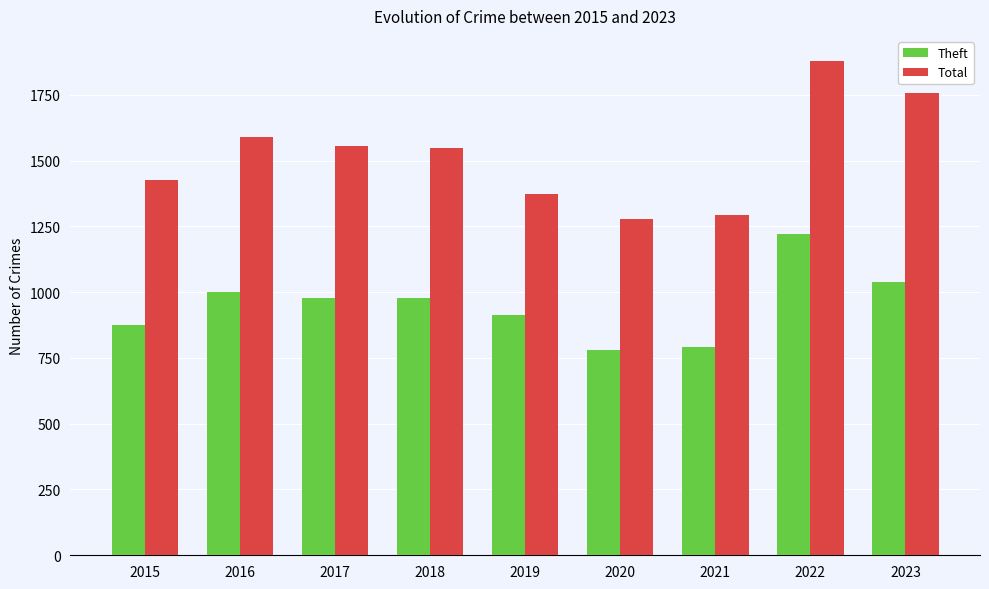

What is the value of the Theft bar at the 3rd from the left?

979